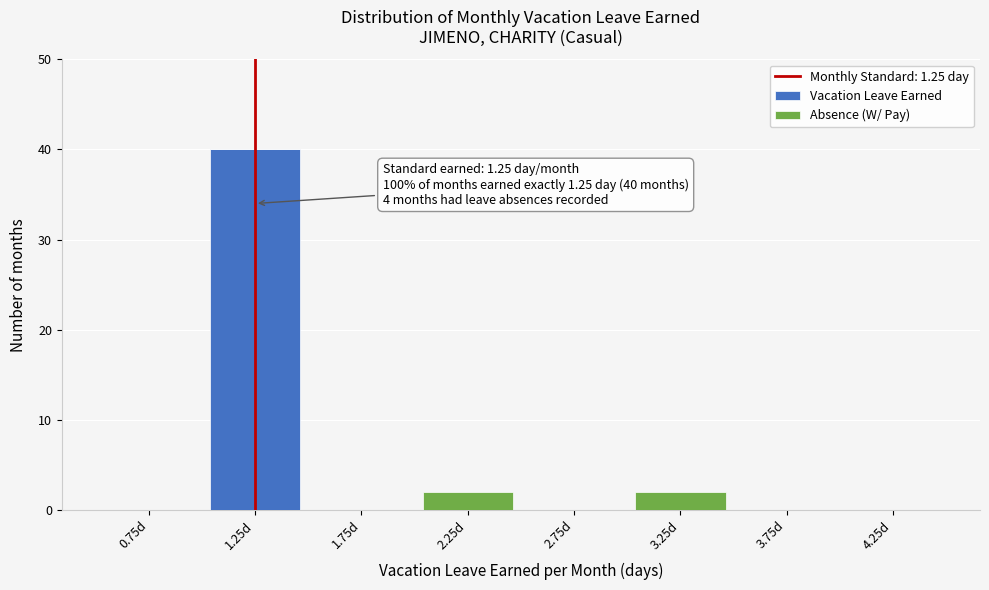

Which range on the x-axis has the tallest stacked bar (by total height)?

1.0 to 1.5